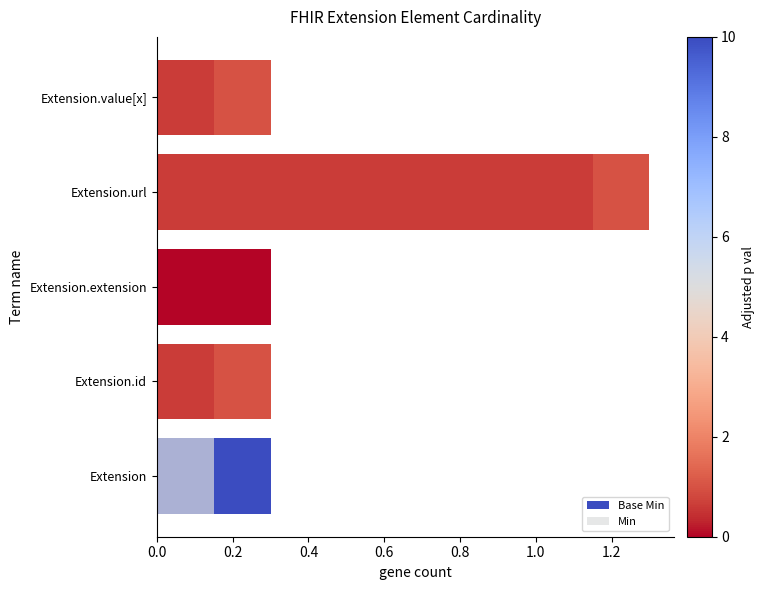

Which series has the largest total across all categories?

Base Min